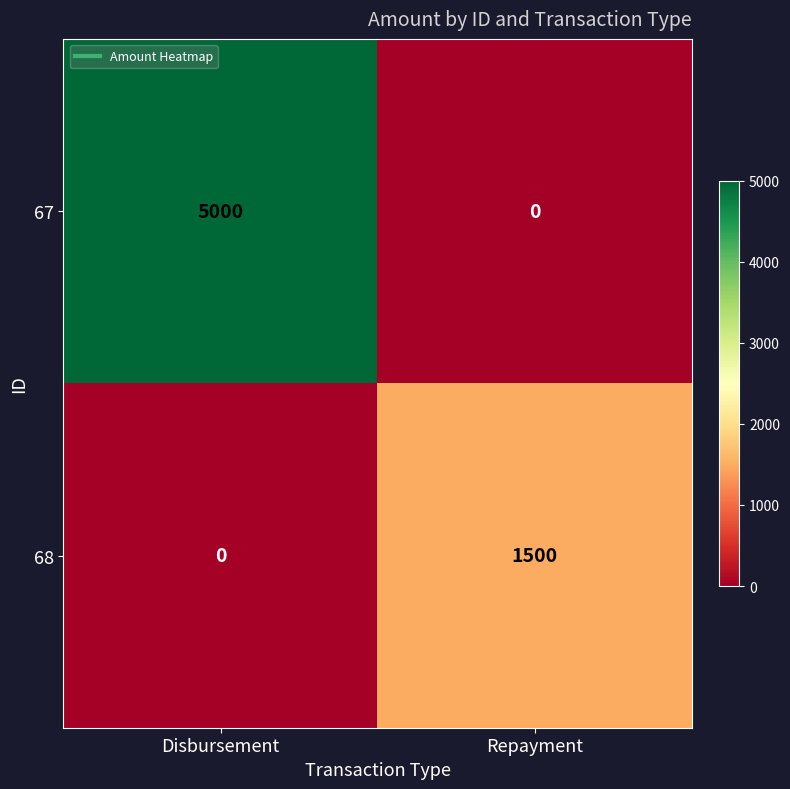

What is the sum of all 68 values?

1500